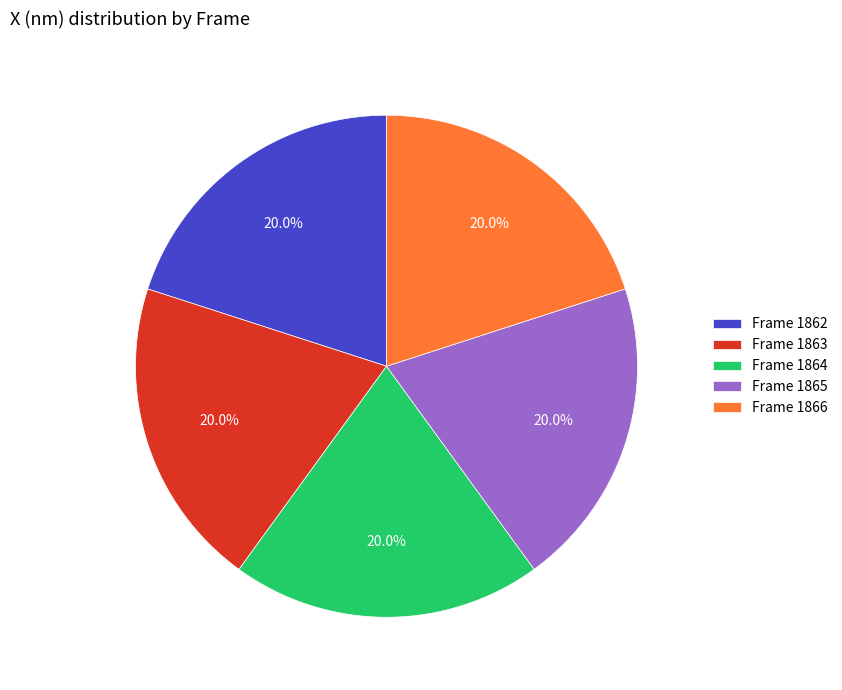

Count the number of slices in the pie.

5